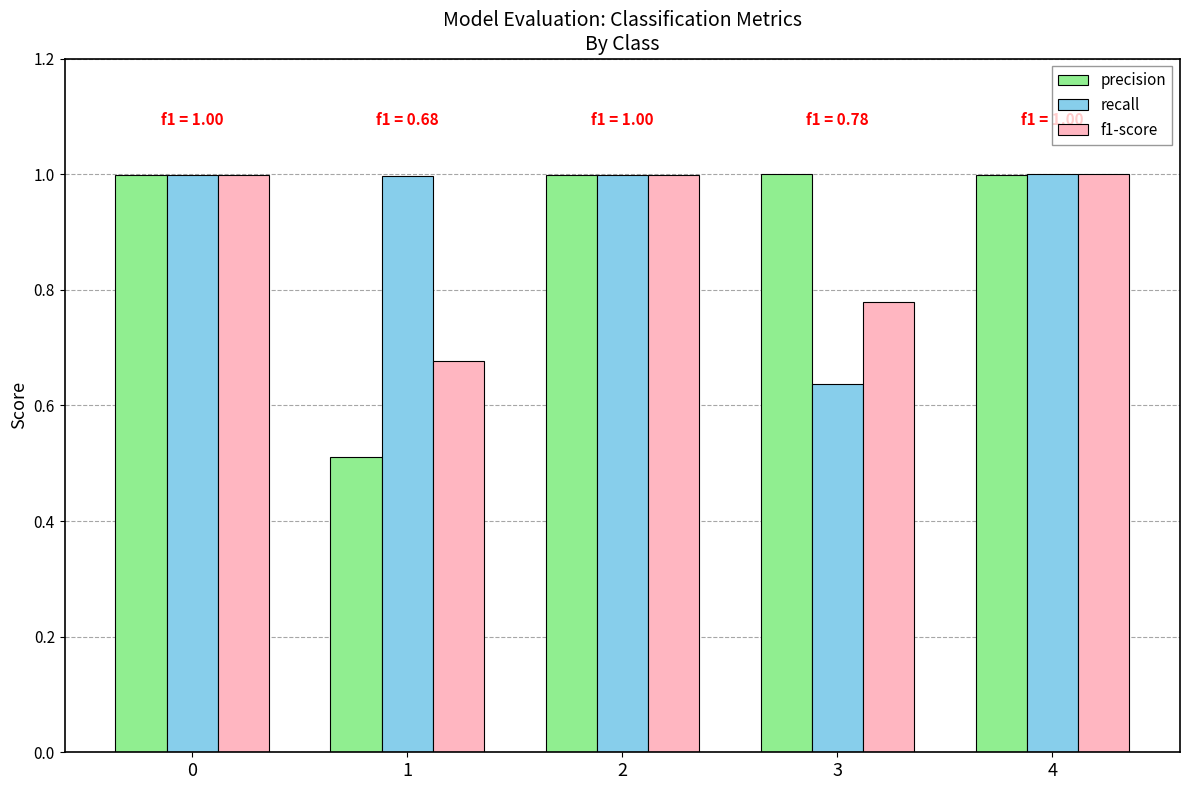

Which series has the widest spread of values?

precision